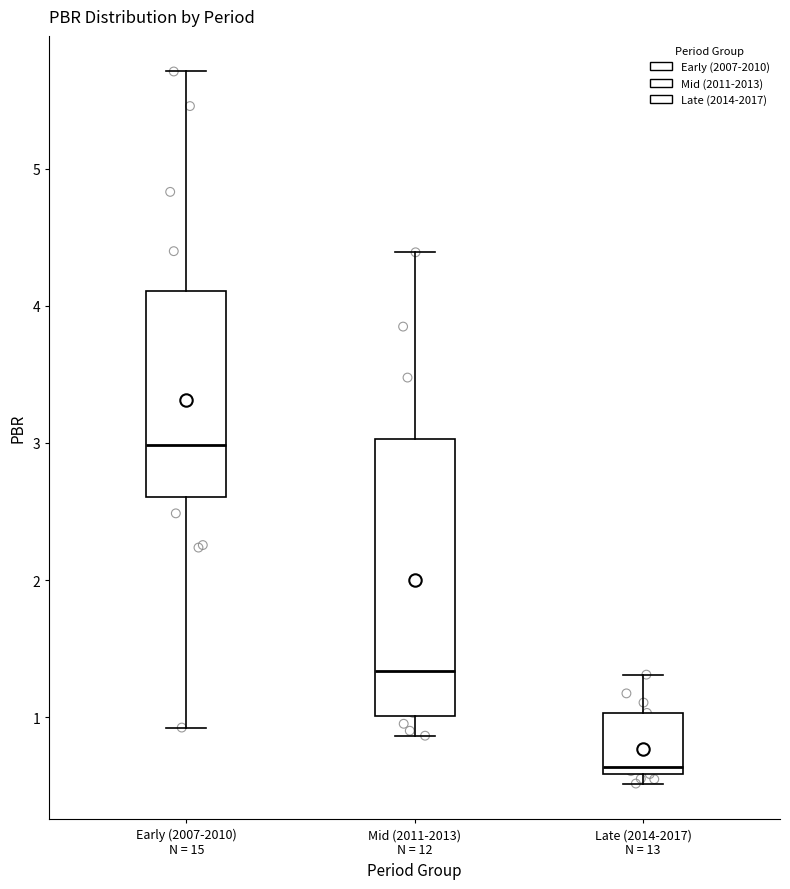

Which box is the tallest, from its lower edge to its upper edge?

Mid (2011-2013) N = 12